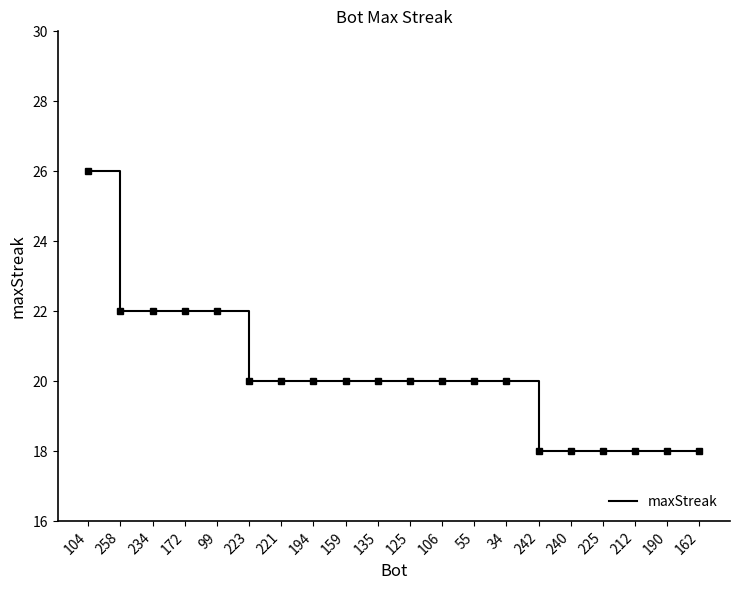

Count the number of categories in the chart.

20